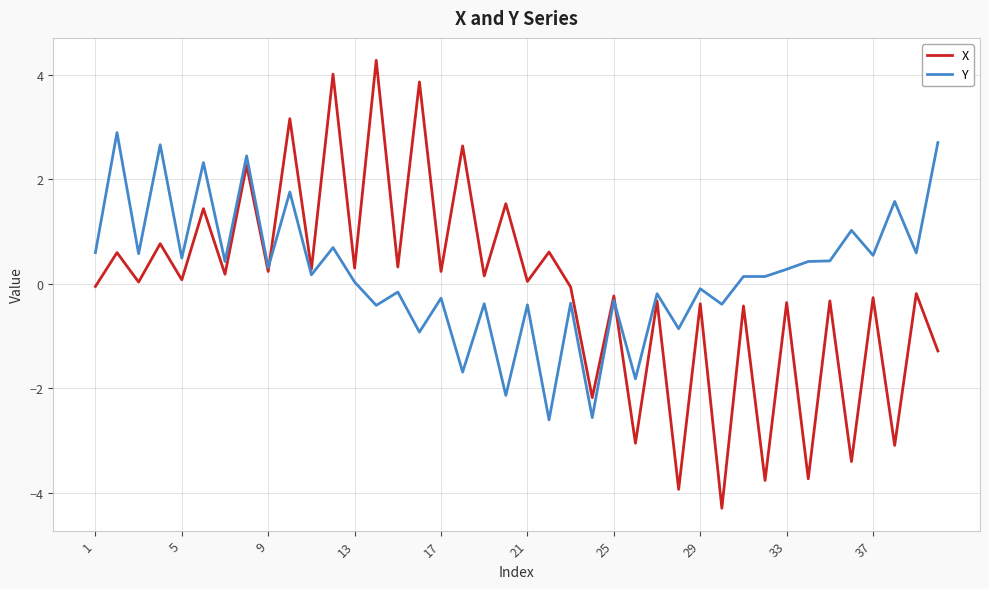

Which series has the largest range (max minus min)?

X